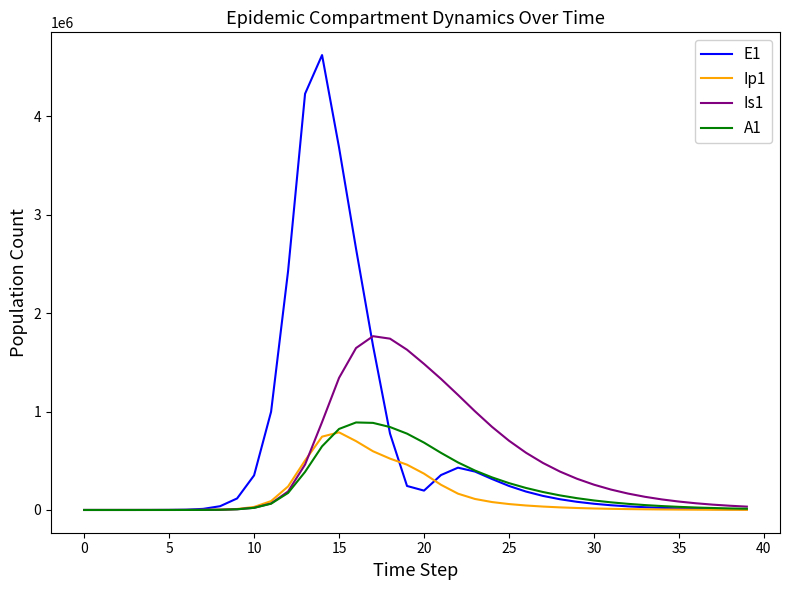

Which series has the largest range (max minus min)?

E1